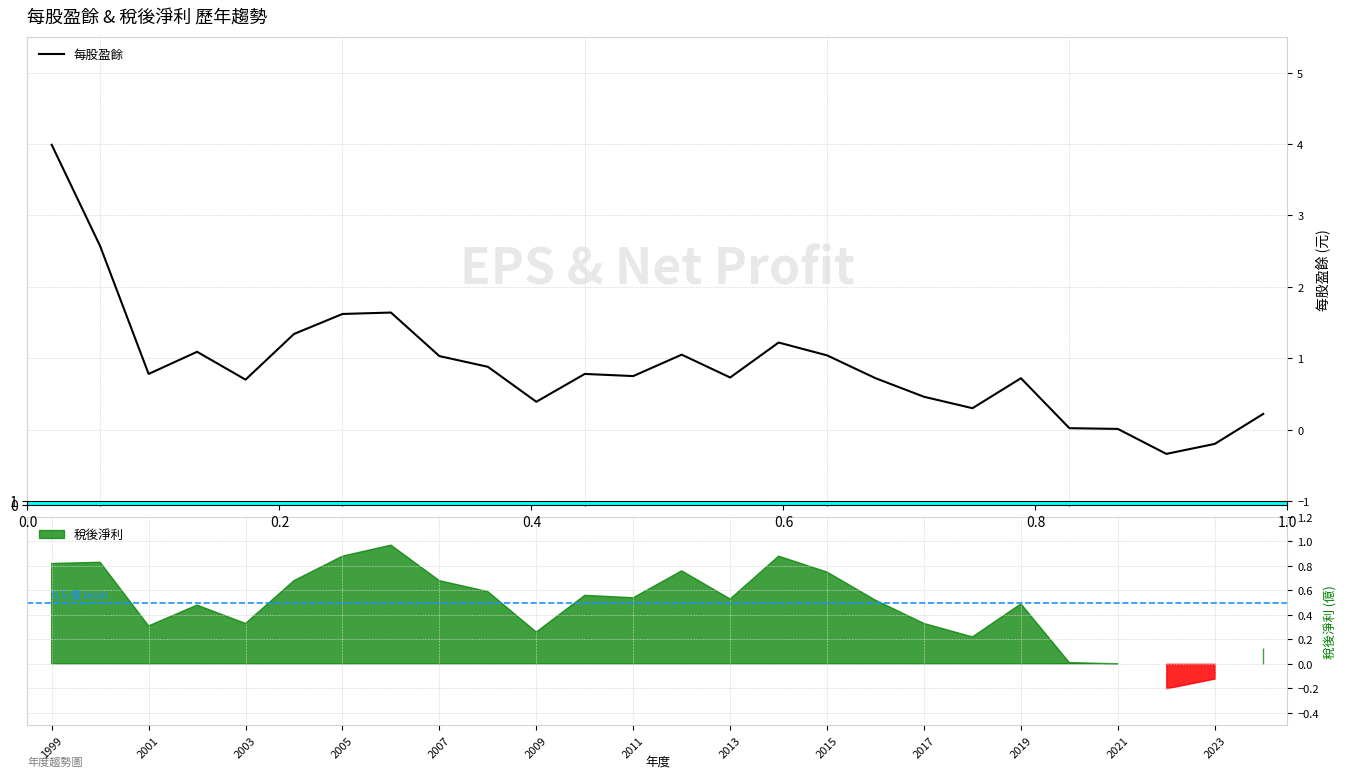

What is the minimum value for 每股盈餘?

-0.3